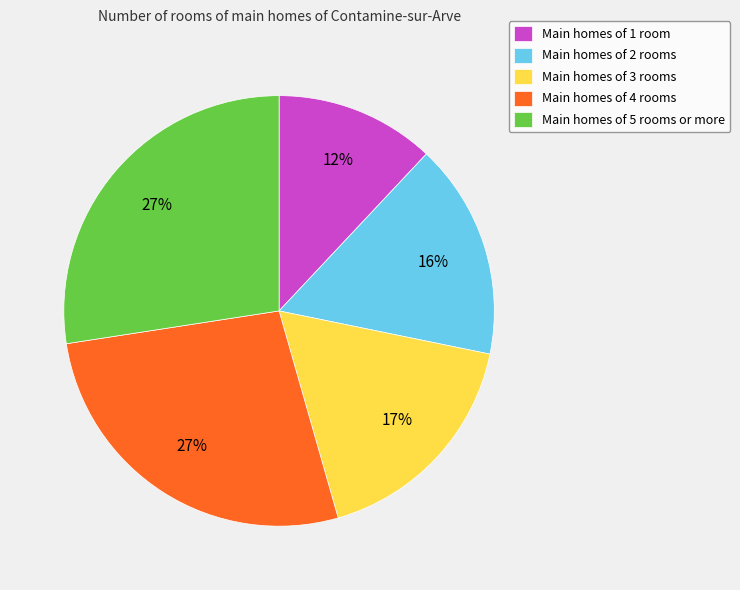

To the nearest percent, what is the combined percentage of Main homes of 1 room and Main homes of 5 rooms or more?

39%